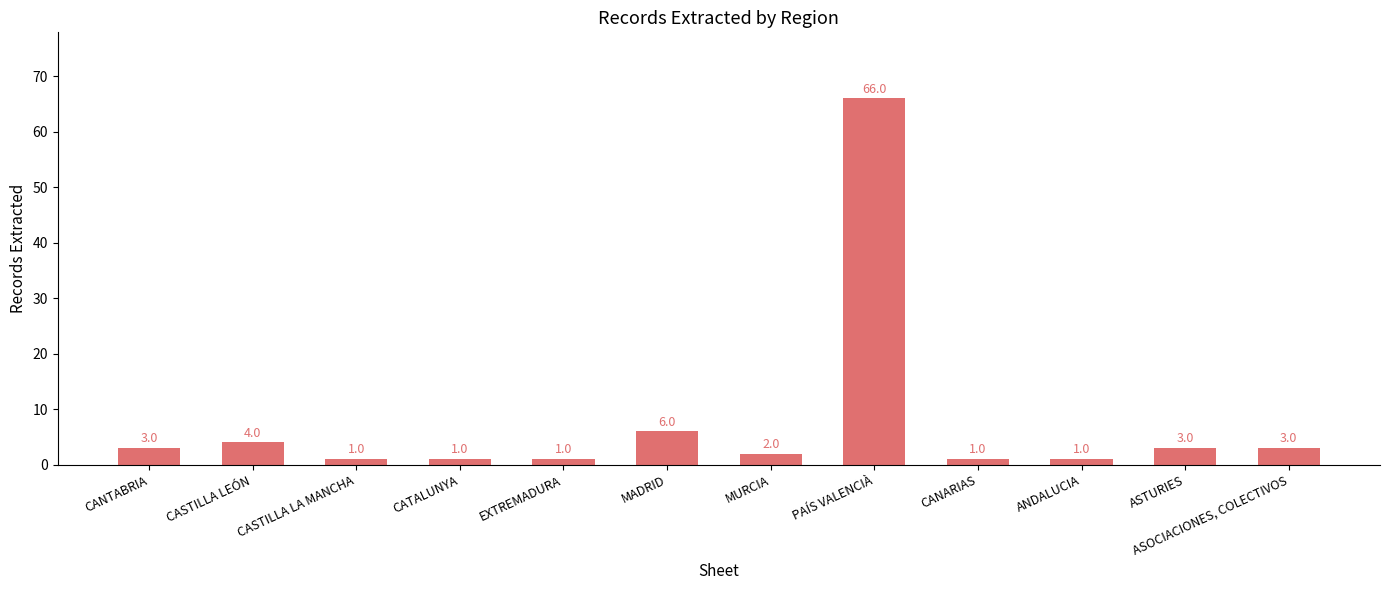

The value at ASOCIACIONES, COLECTIVOS is 3. True or false?

True